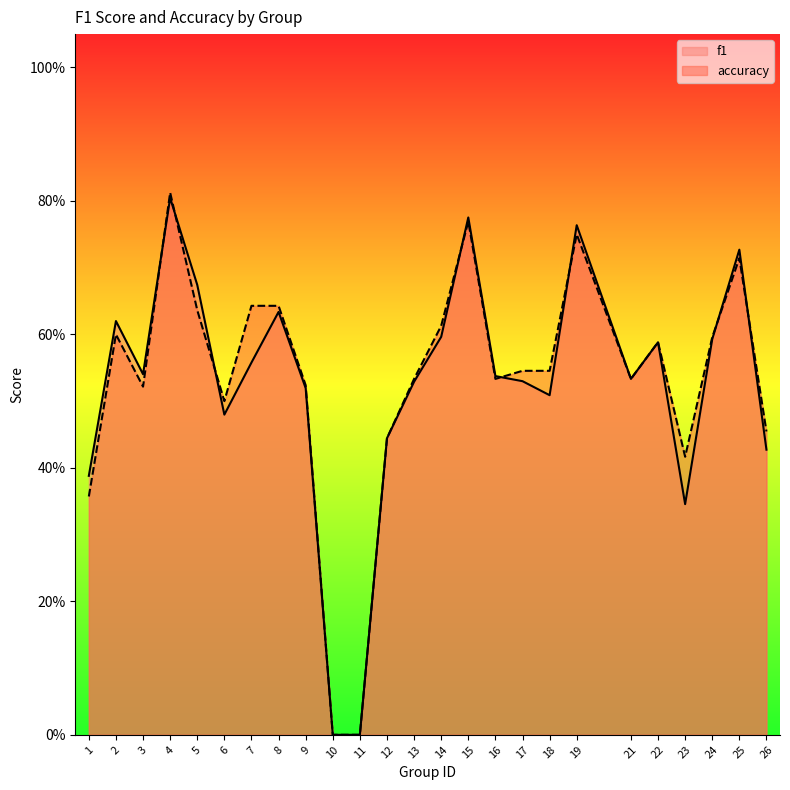

Is the value of f1 at 8 greater than the value of accuracy at 12?

Yes